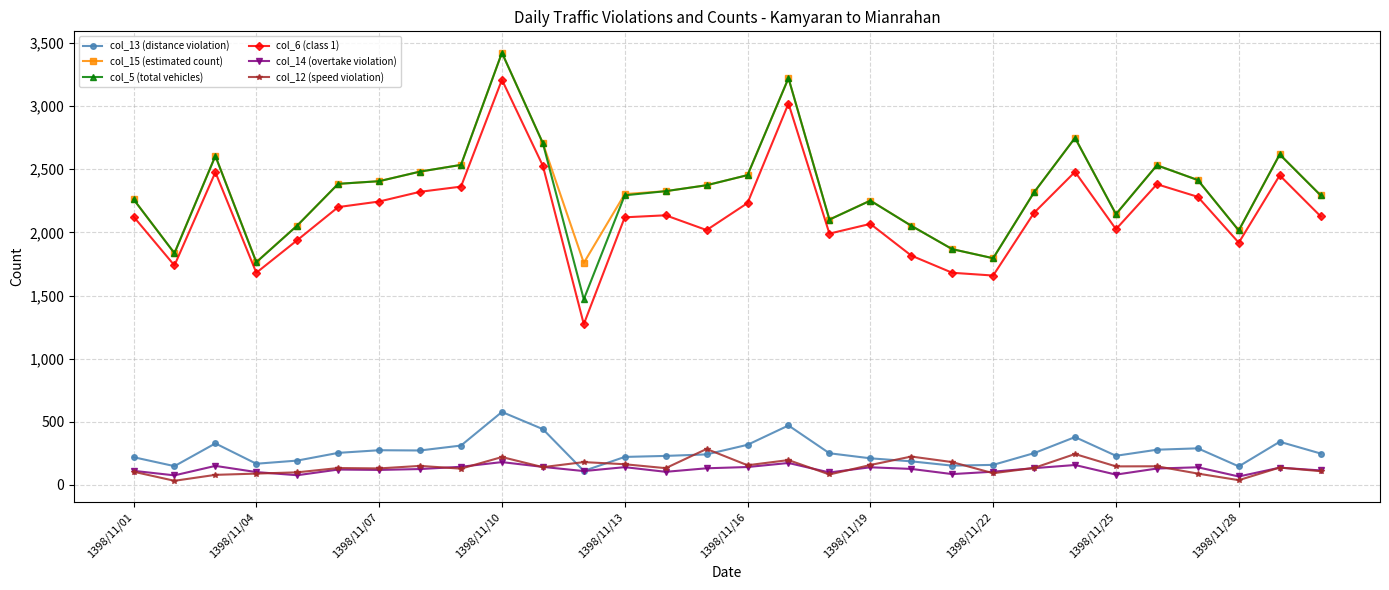

Which series has the largest range (max minus min)?

col_5 (total vehicles)